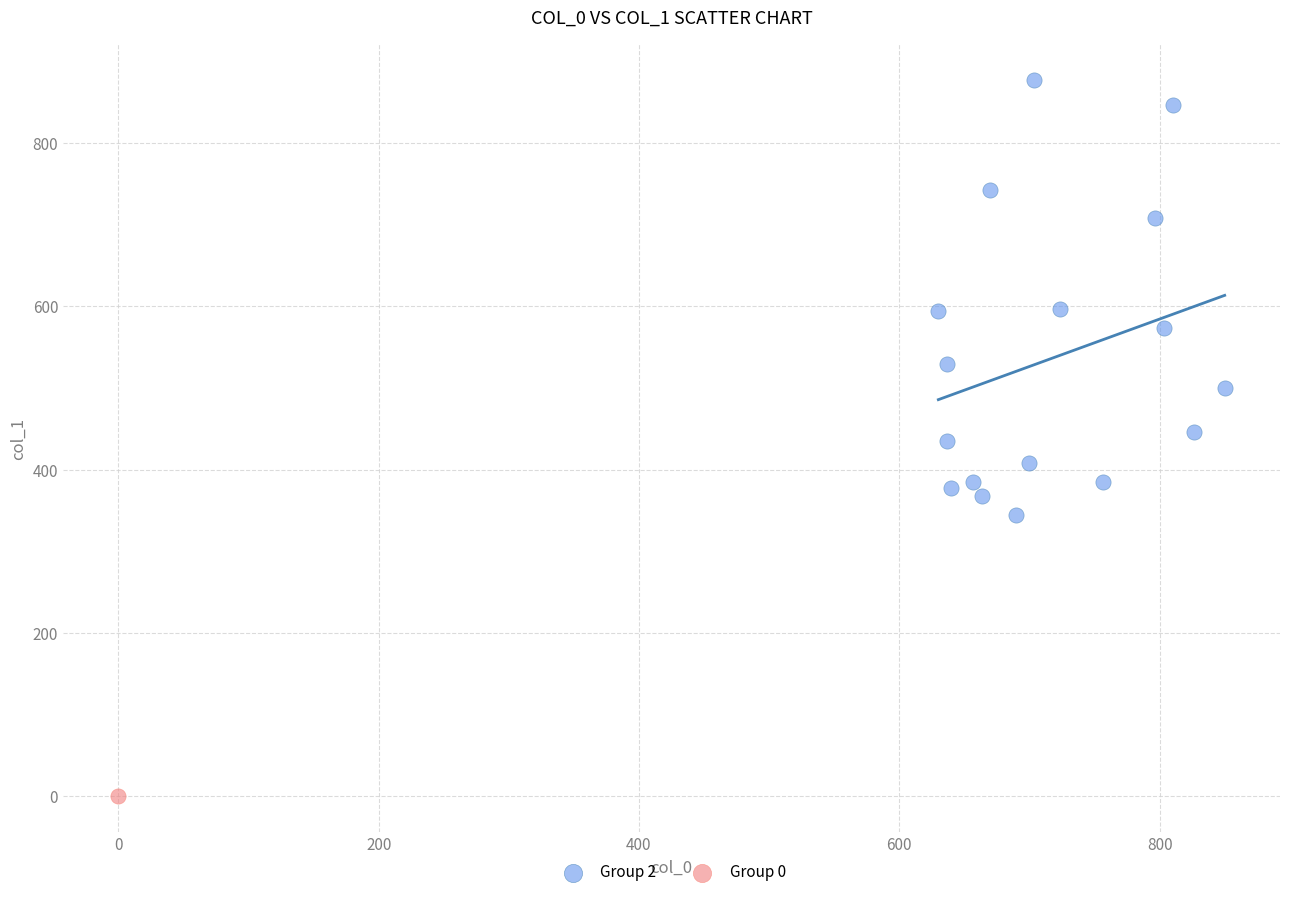

What are all the series names shown in the legend?

Group 2, Group 0